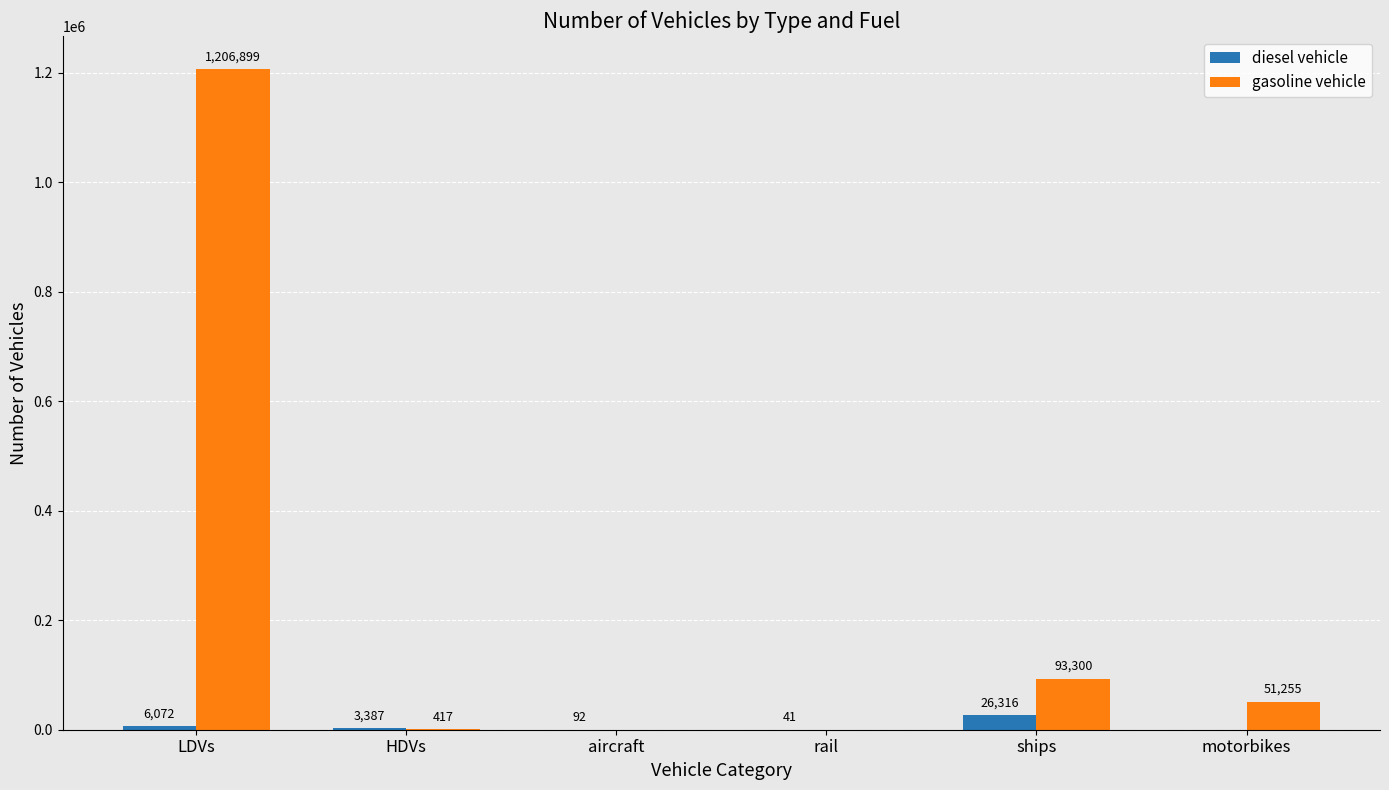

True or false: diesel vehicle has a value of 92.0 at aircraft.

True